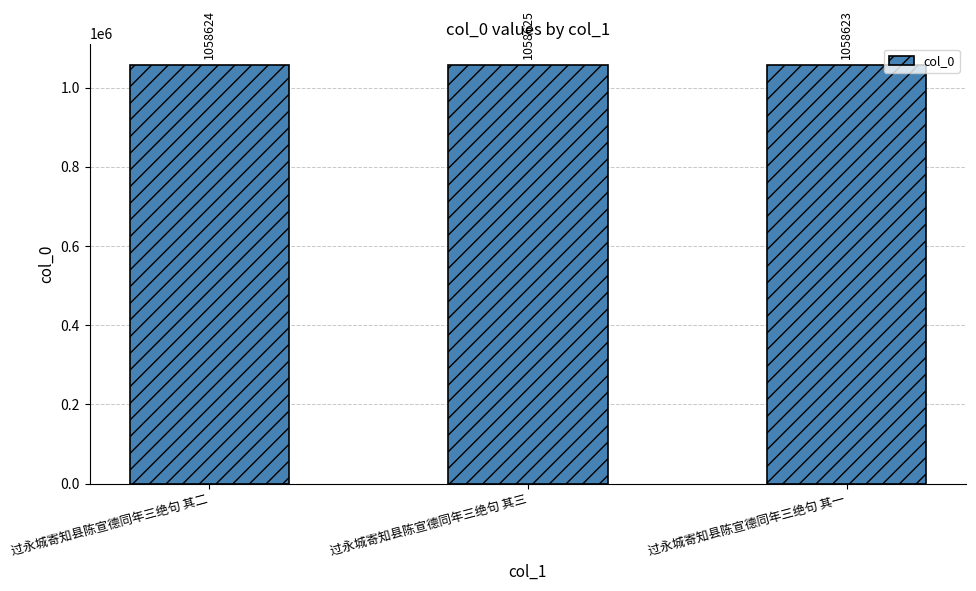

Is it true that the value at 过永城寄知县陈宣德同年三绝句 其三 is 257893?

False